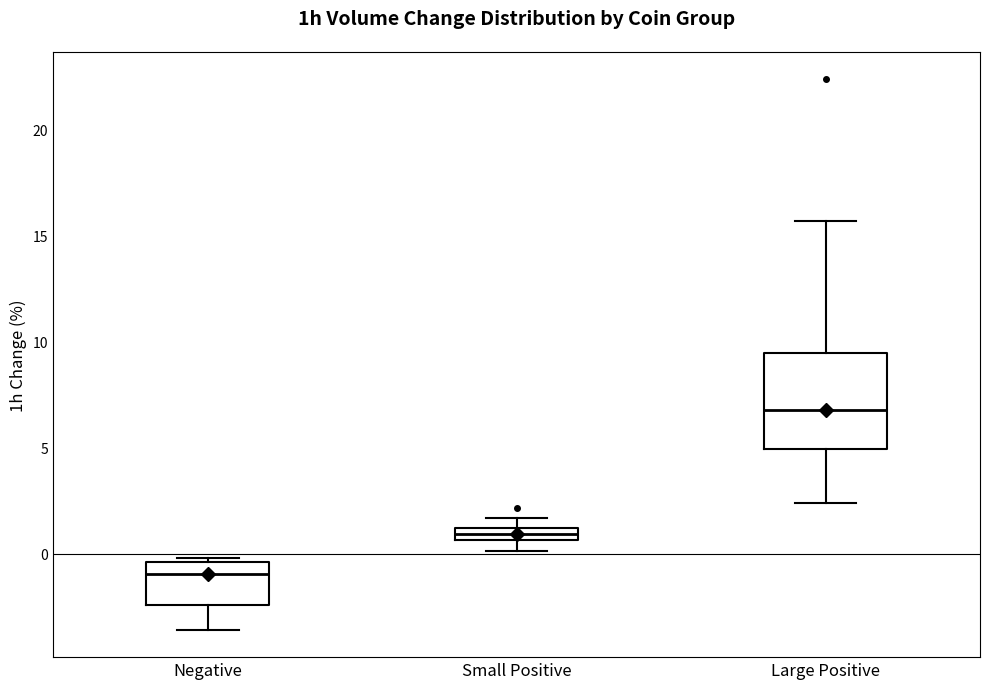

Where does the median line of the box for Negative sit on the y-axis? The values are not printed on the chart, so give them approximately, as read against the axis.

-1.0